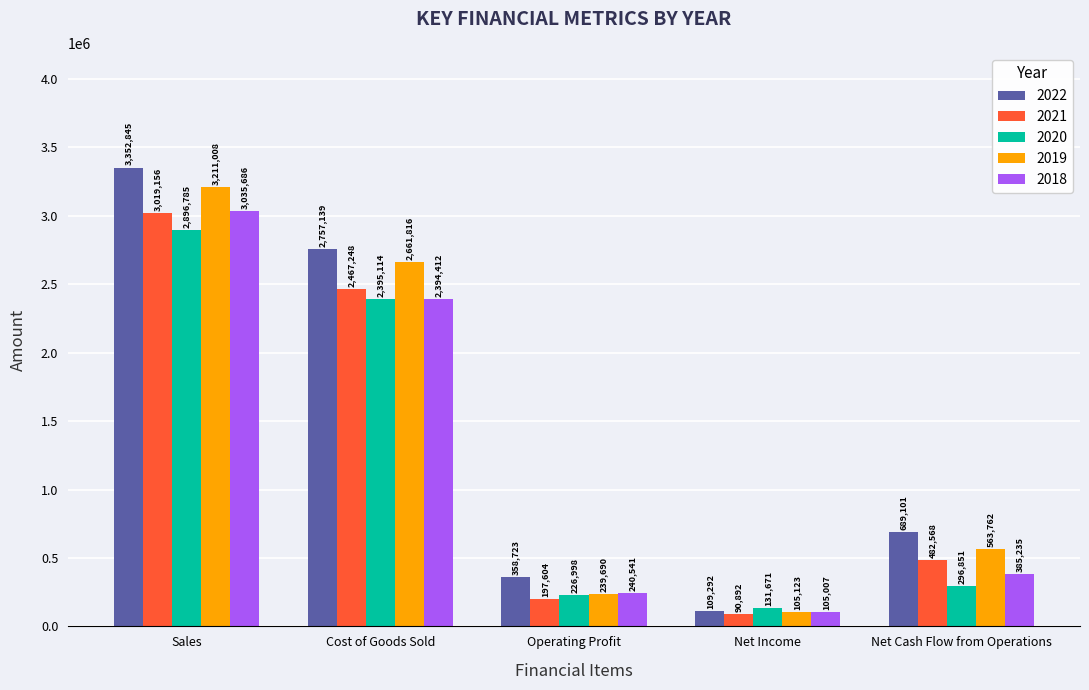

Rank the series by their maximum value, from lowest to highest.

2020, 2021, 2018, 2019, 2022